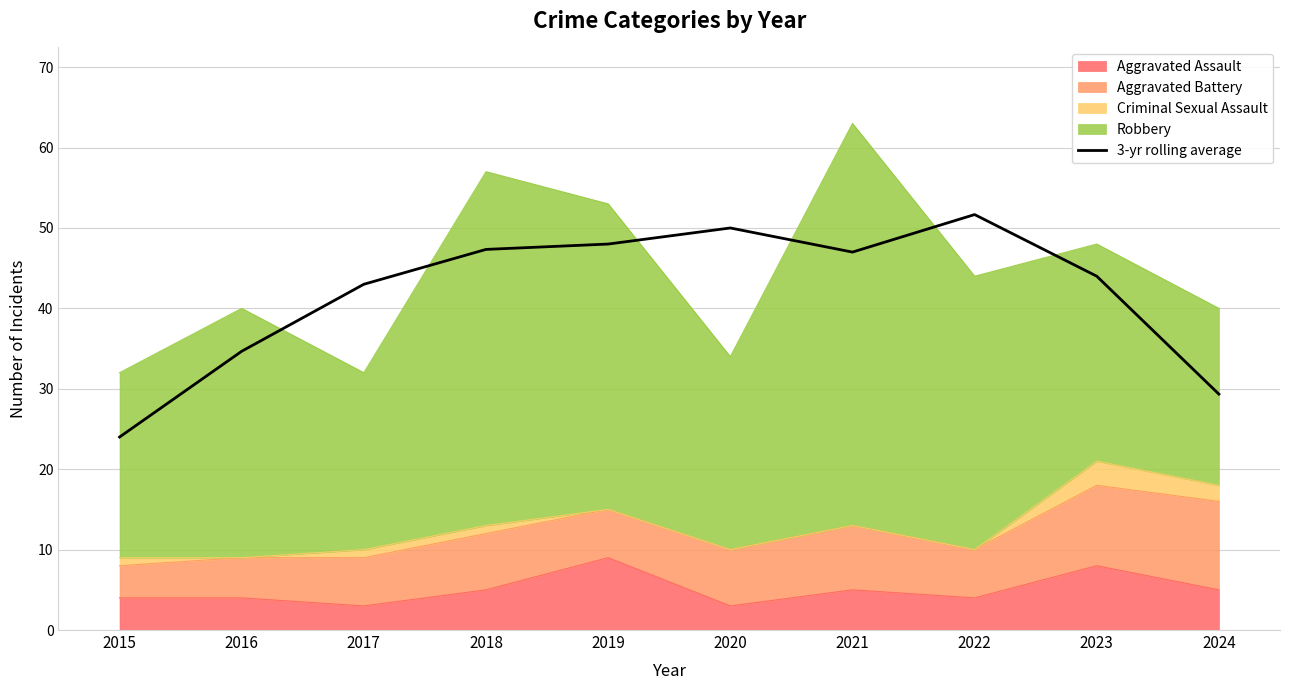

What is the difference between the values at 2017 and 2018?

4.3